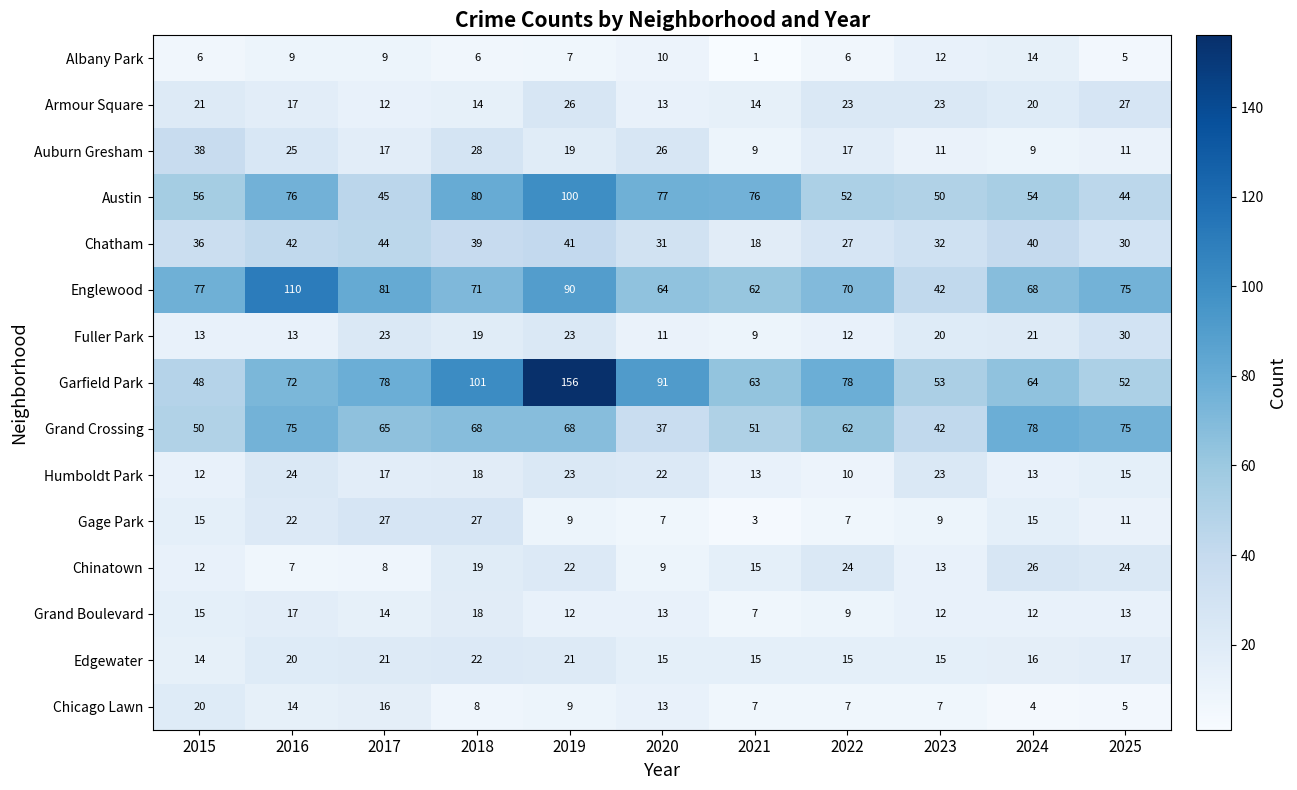

Which series has the largest total across all categories?

Garfield Park